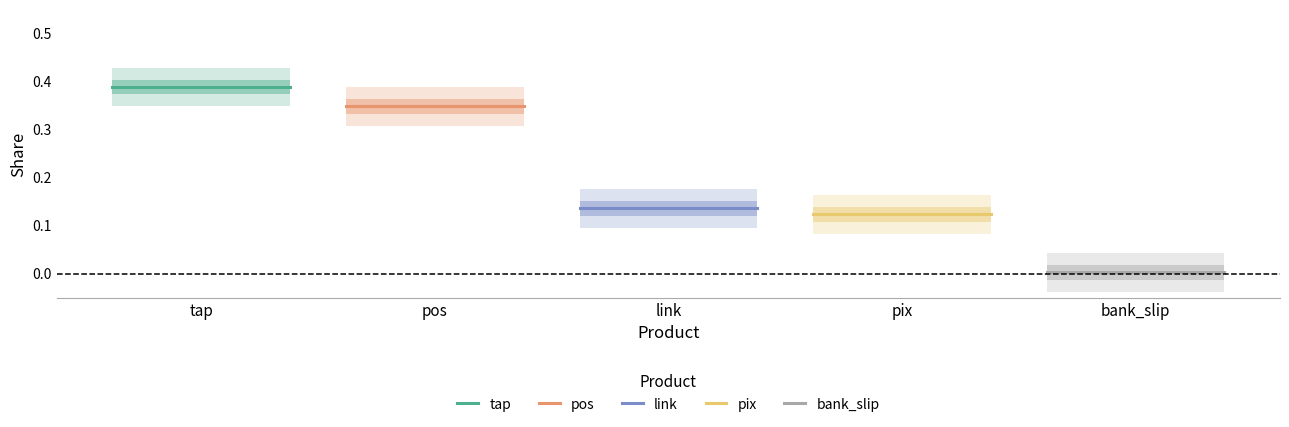

What are all the series names shown in the legend?

tap, pos, link, pix, bank_slip